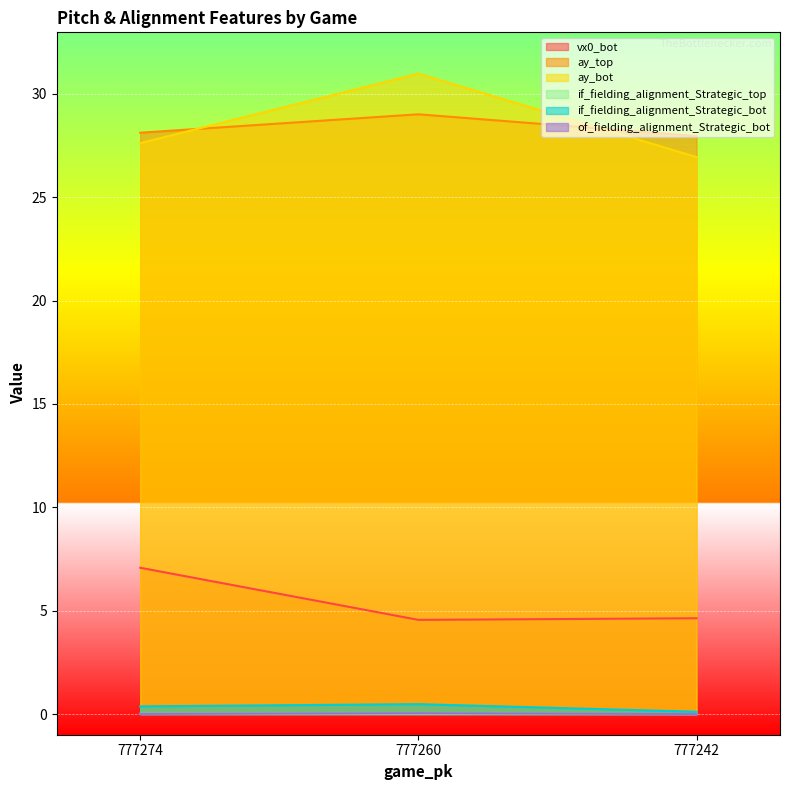

List the series in order of their peak value, lowest first.

if_fielding_alignment_Strategic_top, of_fielding_alignment_Strategic_bot, if_fielding_alignment_Strategic_bot, vx0_bot, ay_top, ay_bot